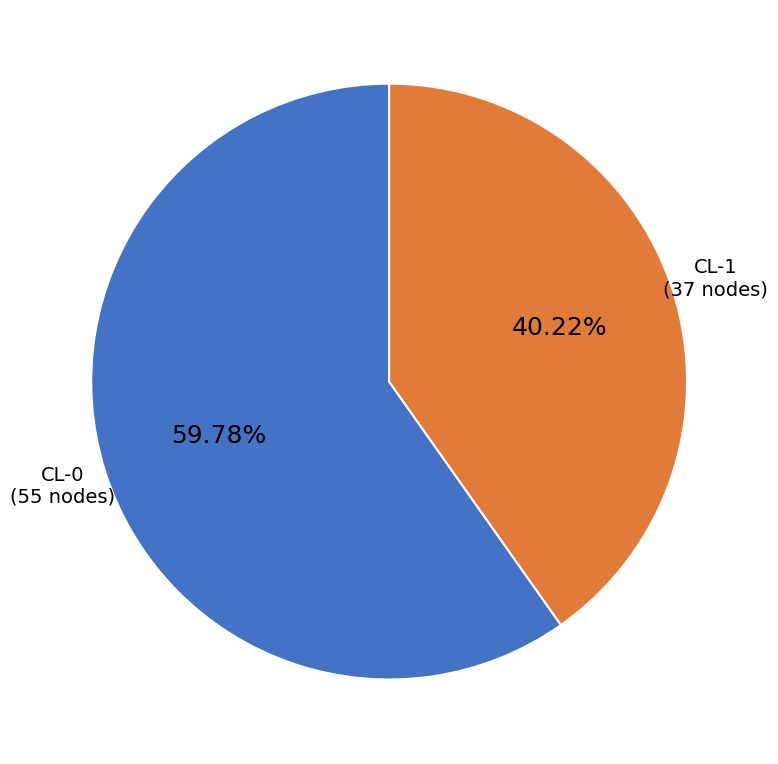

Is it true that CL-1 is 40% of the pie?

True